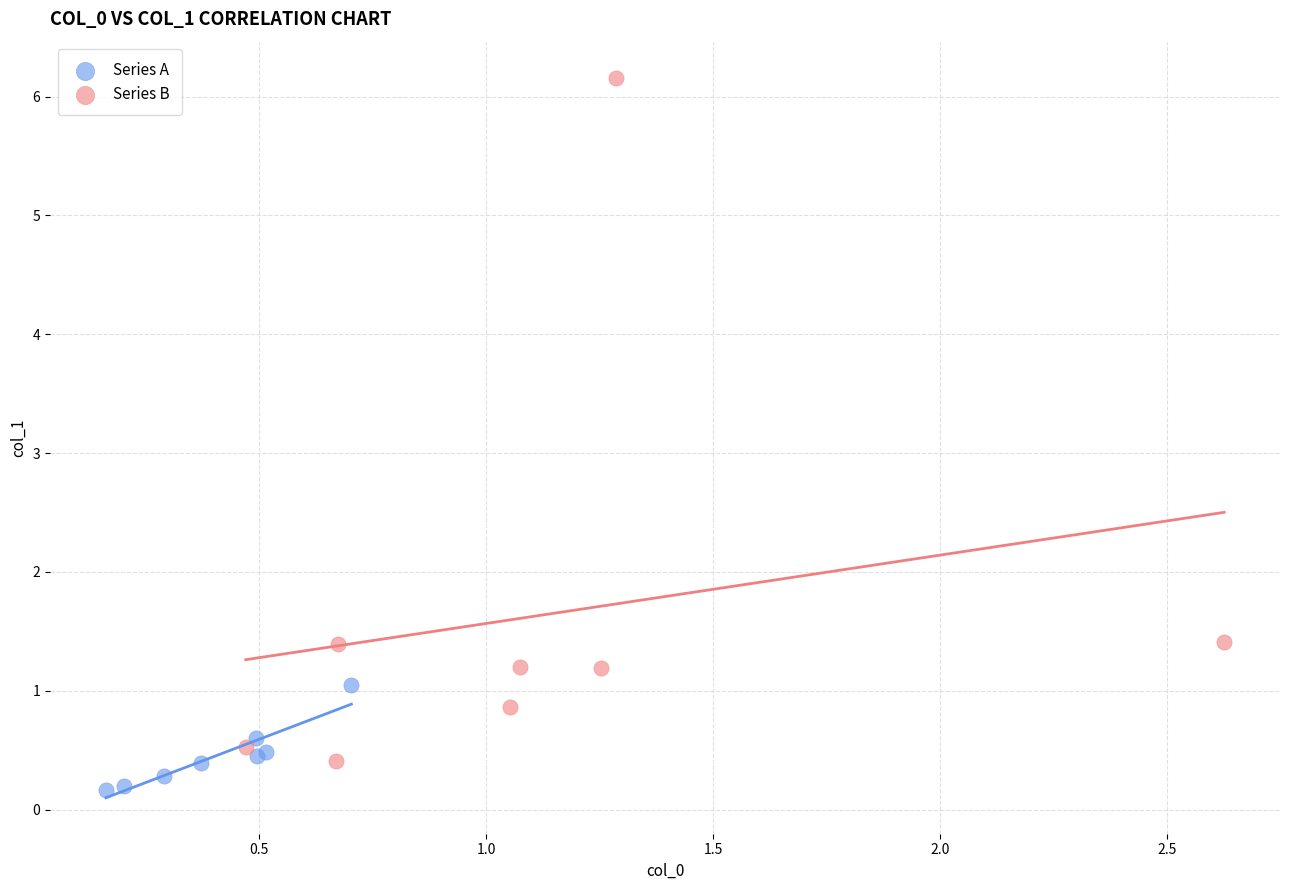

Which series has the widest spread of Y values?

Series B